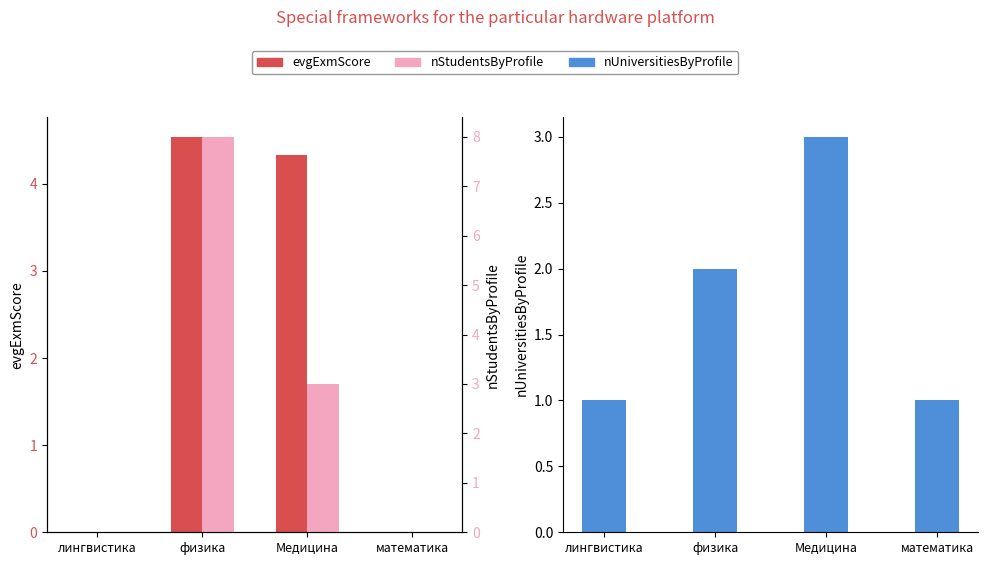

What is the label of the 2nd bar from the right?

Медицина